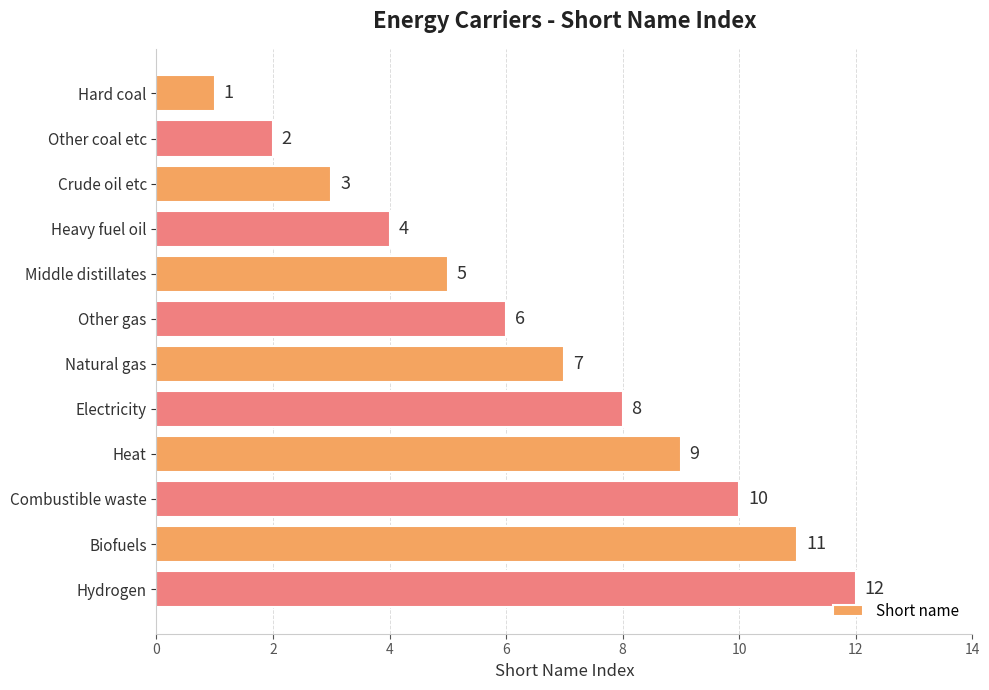

At which label is the value closest to 6?

Other gas